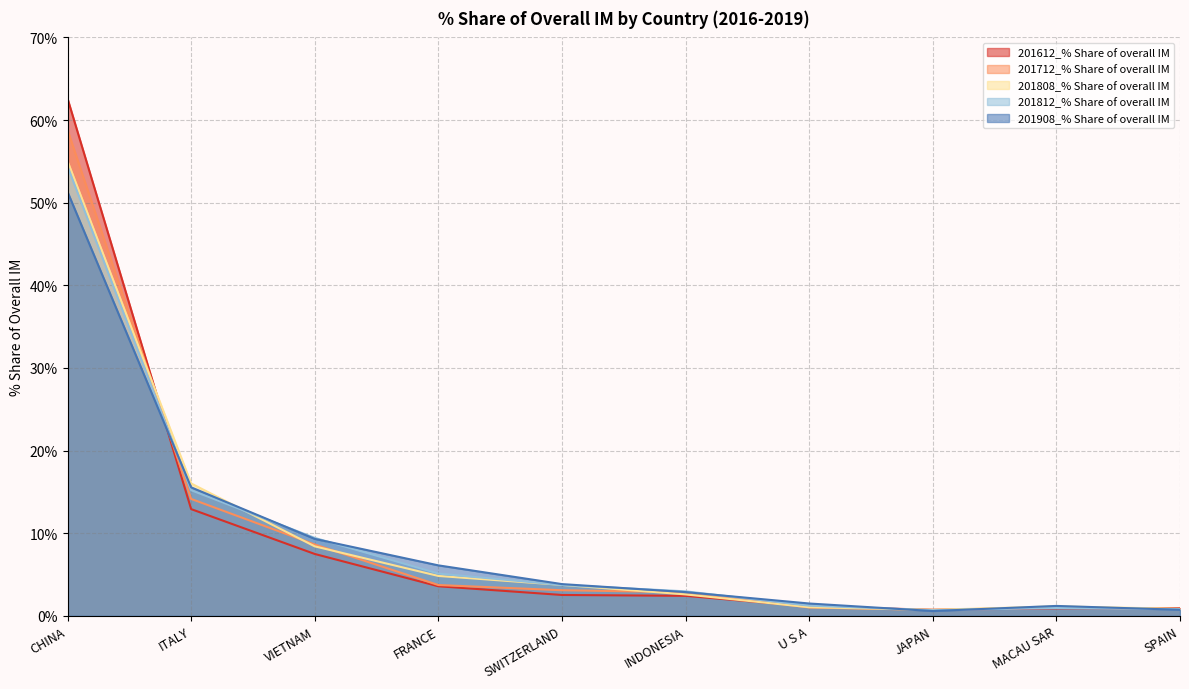

True or false: 201612_% Share of overall IM has more than 1 interior local peaks.

False